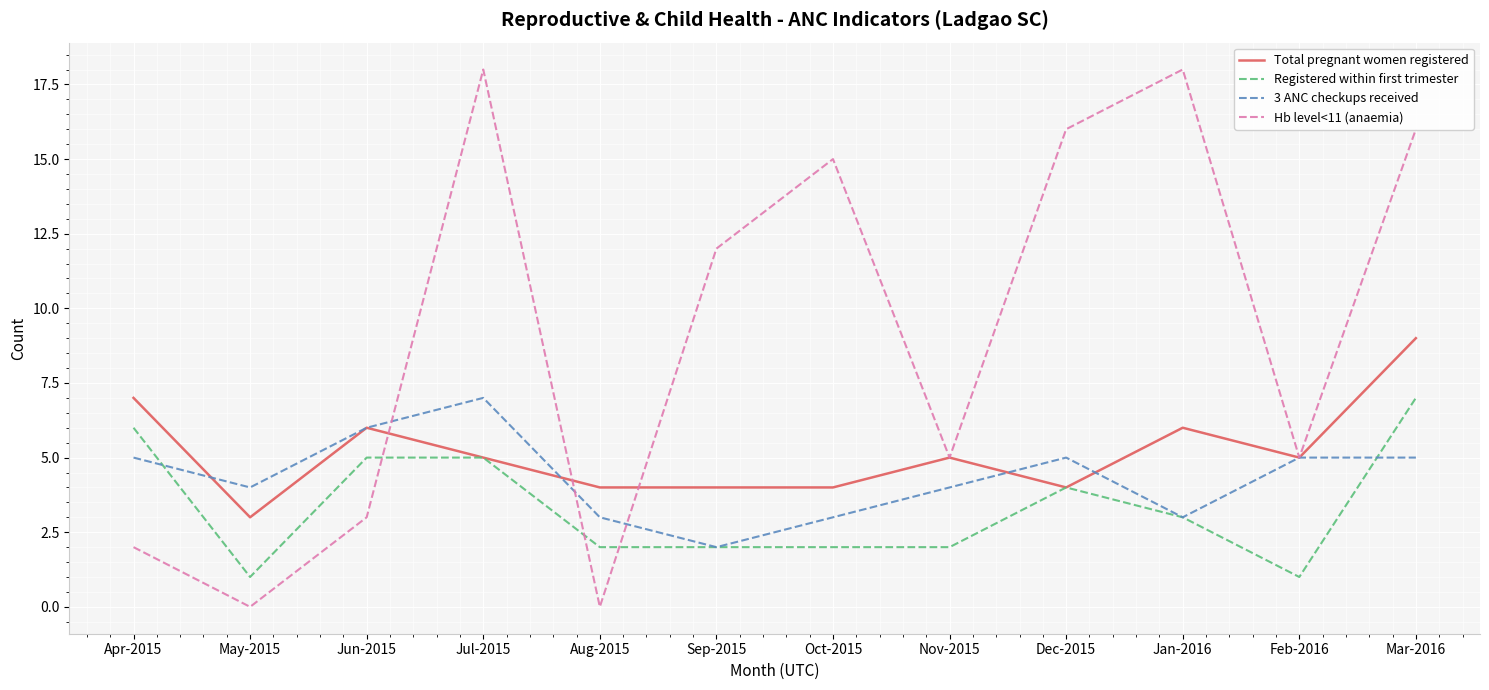

Rank the series at Mar-2016 from highest to lowest value.

Hb level<11 (anaemia), Total pregnant women registered, Registered within first trimester, 3 ANC checkups received